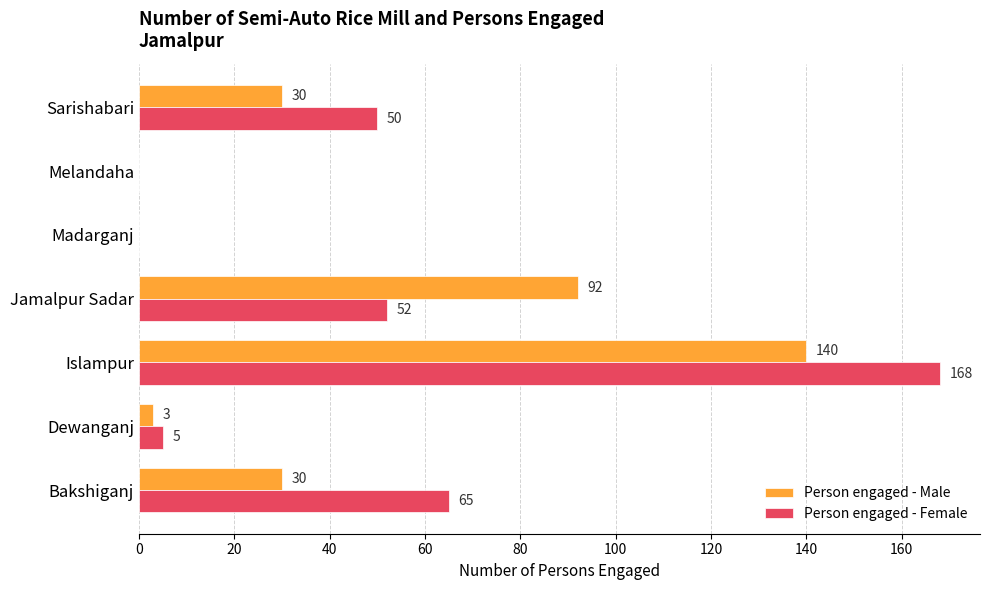

Which series has the largest total across all categories?

Person engaged - Female